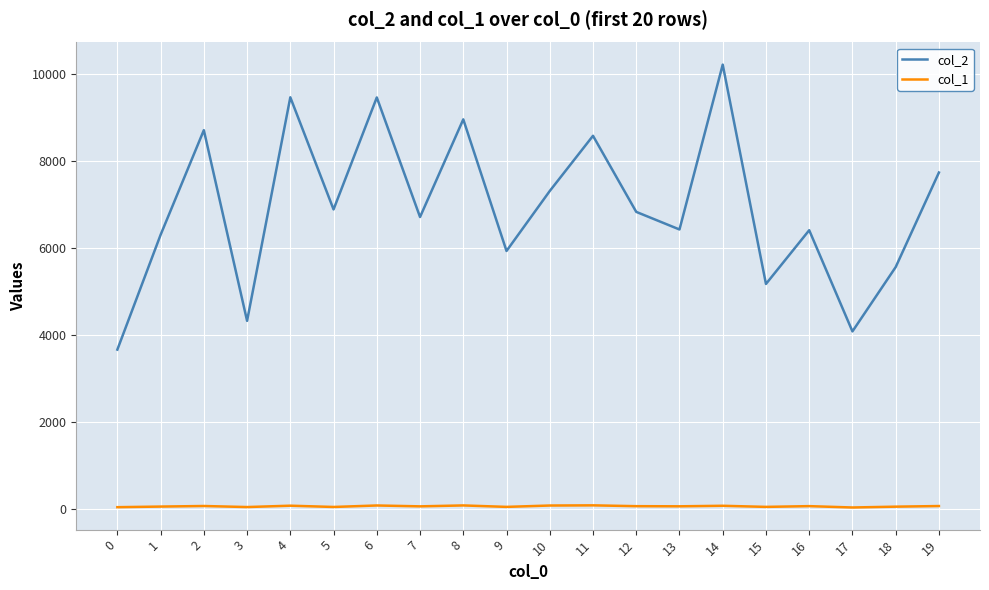

Which series has the largest range (max minus min)?

col_2